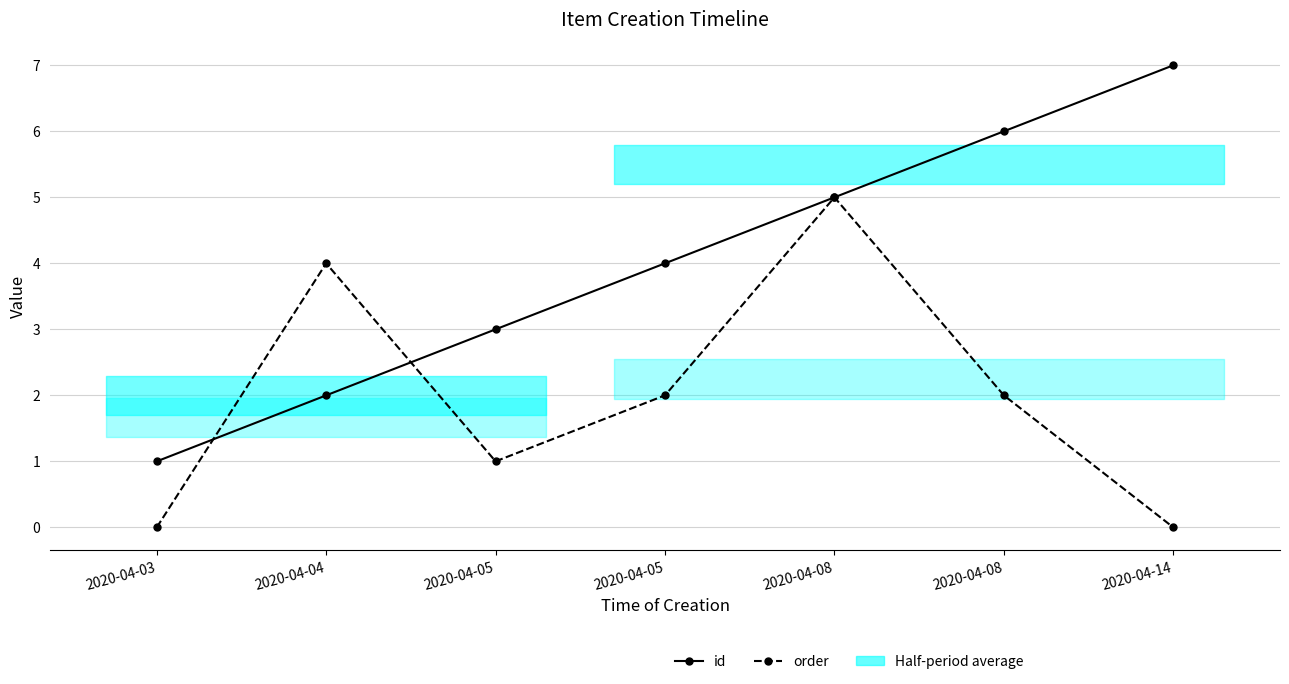

Which series has the largest total across all categories?

id